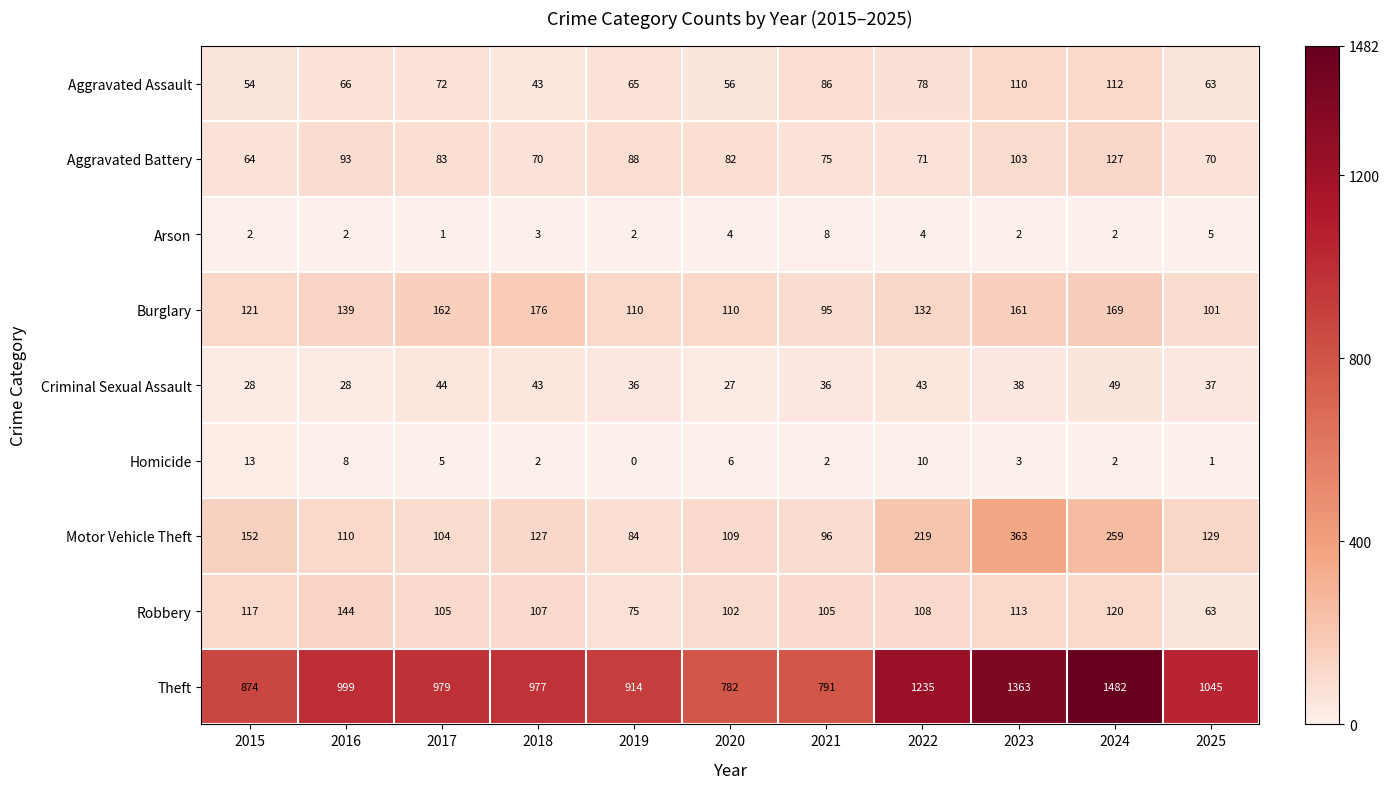

Rank the series by their maximum value, from lowest to highest.

Arson, Homicide, Criminal Sexual Assault, Aggravated Assault, Aggravated Battery, Robbery, Burglary, Motor Vehicle Theft, Theft